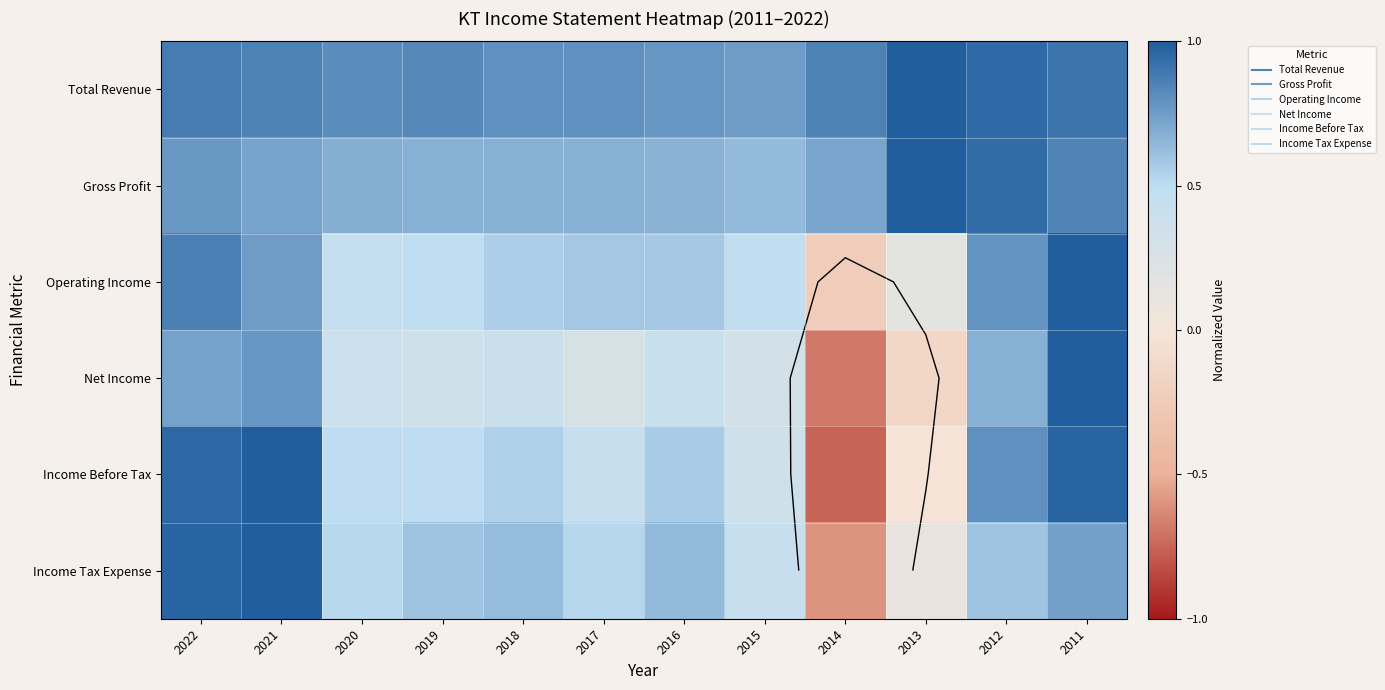

True or false: Operating Income has a value of 1.0 at 2011.

True